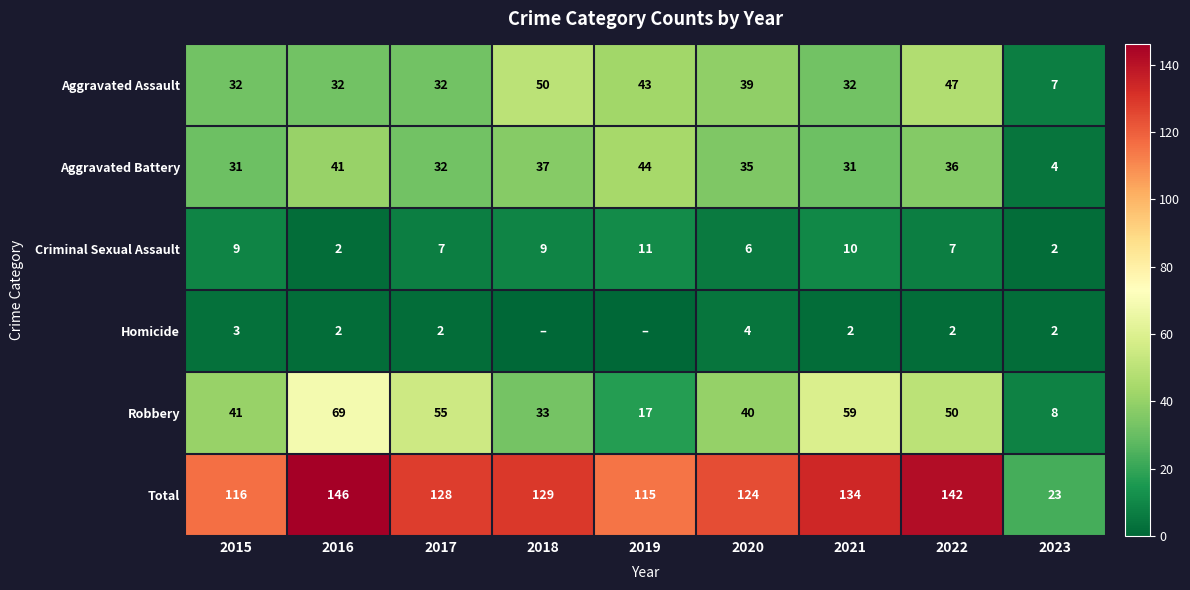

Which label corresponds to the smallest value in the chart?

2018